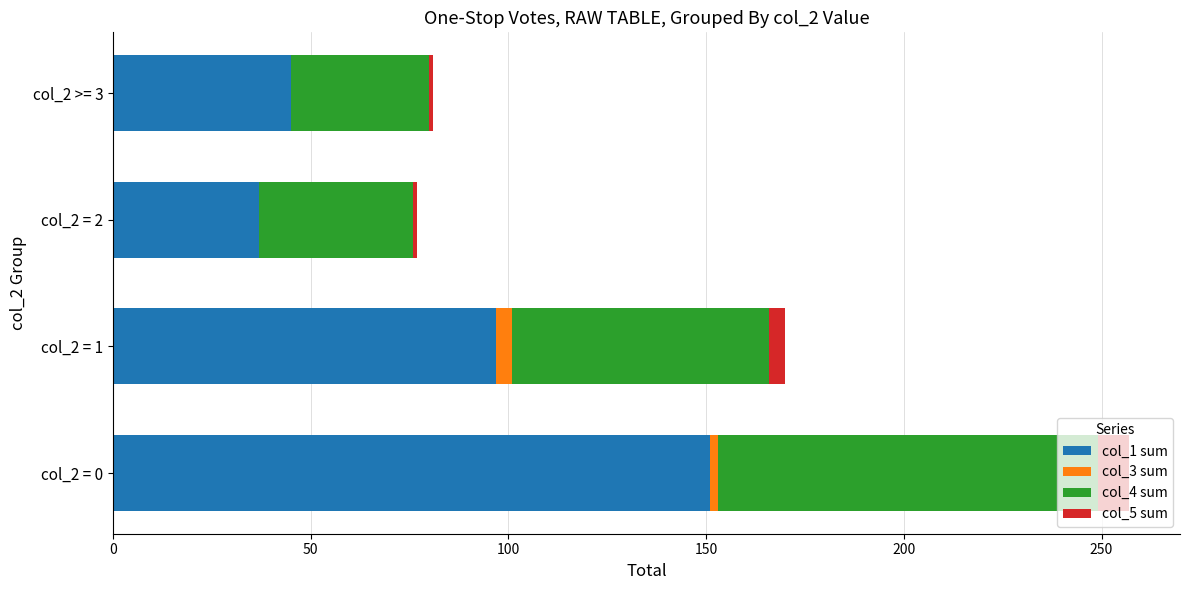

Which category has the highest value in the col_1 sum series?

col_2 = 0